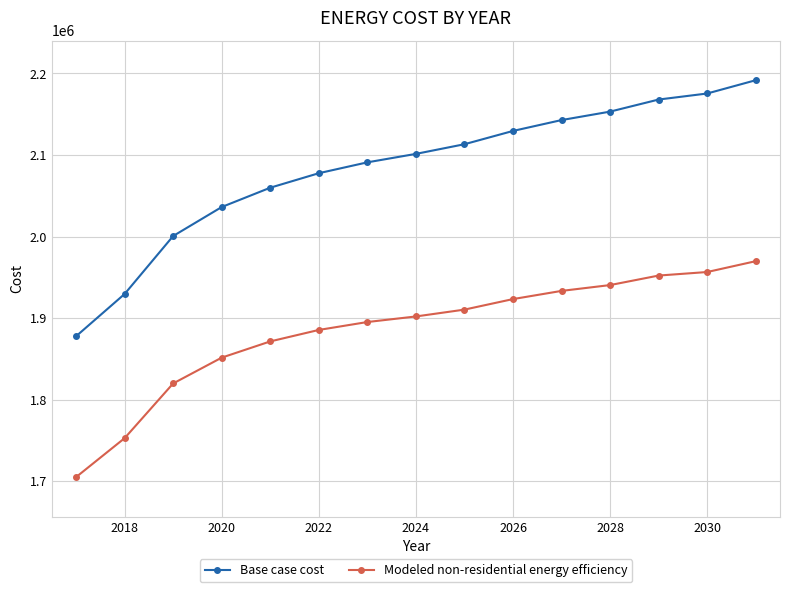

Which series has the largest range (max minus min)?

Base case cost